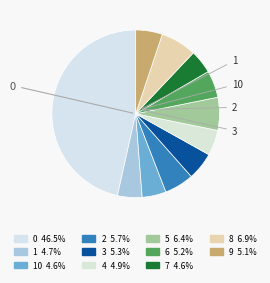

How many segments does this pie chart have?

11